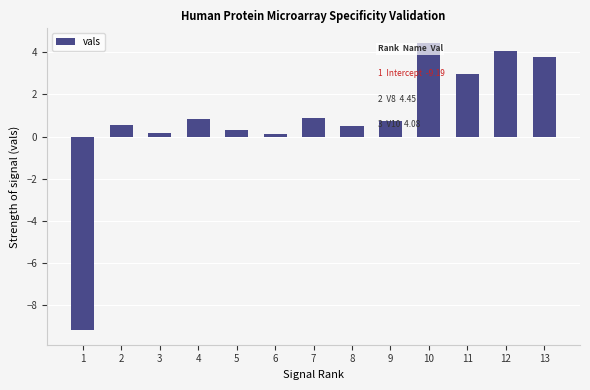

What value does the data have at 8?

0.5